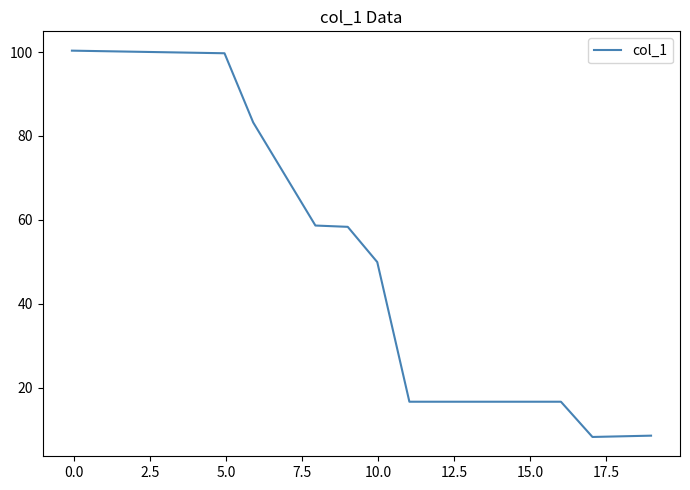

What is the greatest value displayed?

100.3